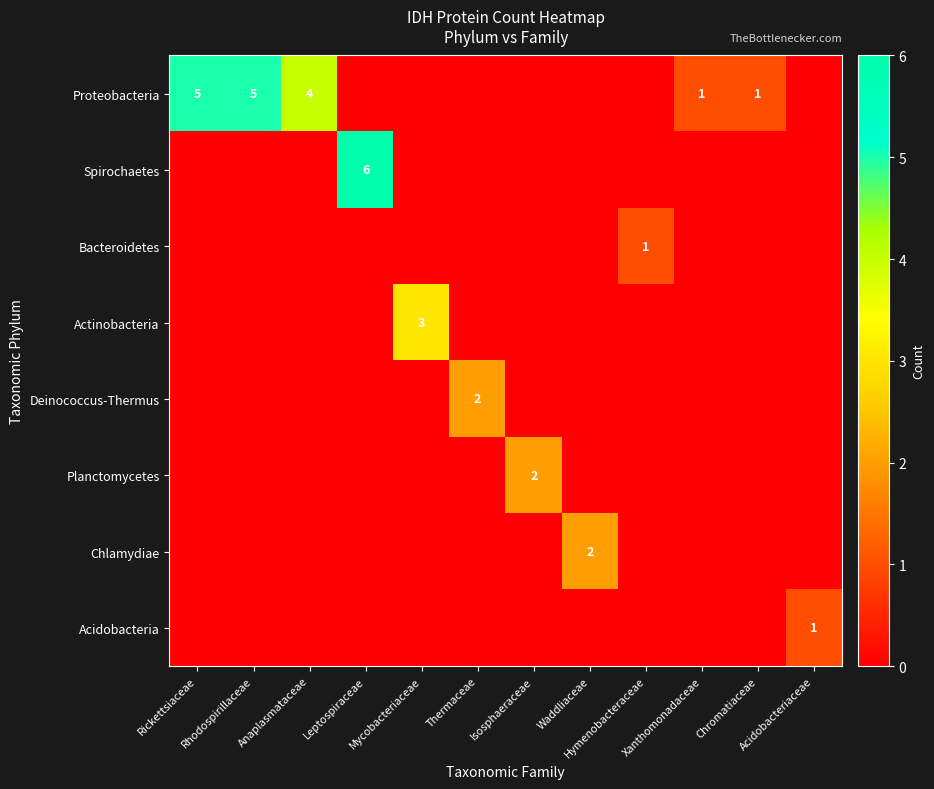

List the series in order of their peak value, highest first.

Spirochaetes, Proteobacteria, Actinobacteria, Deinococcus-Thermus, Planctomycetes, Chlamydiae, Bacteroidetes, Acidobacteria